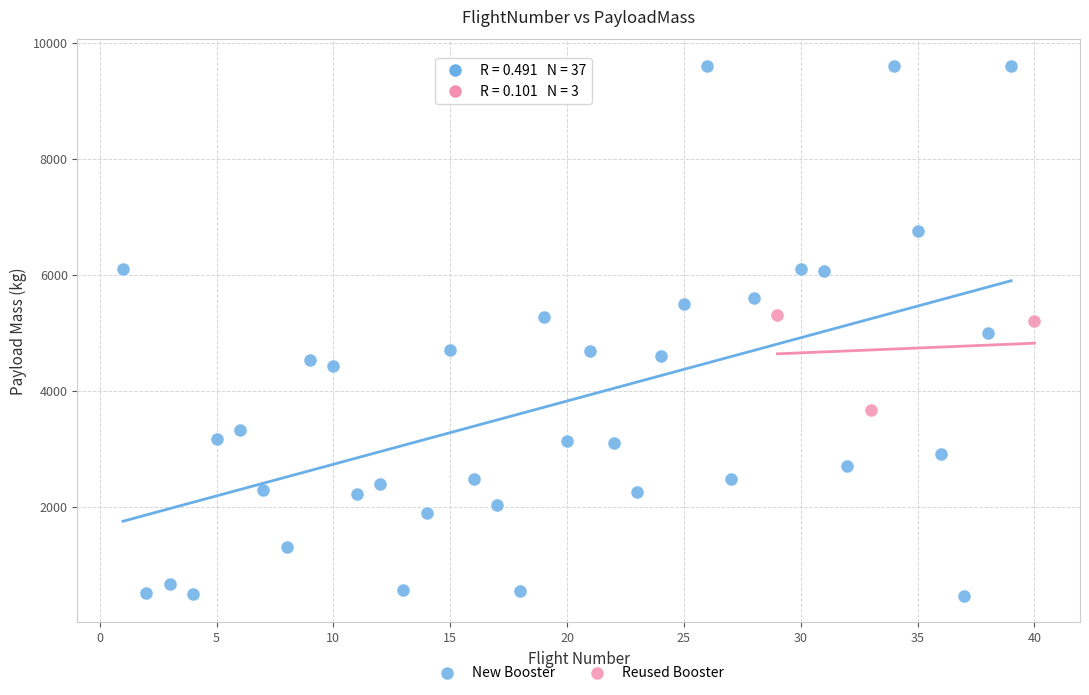

Which series contains the highest Y value?

New Booster